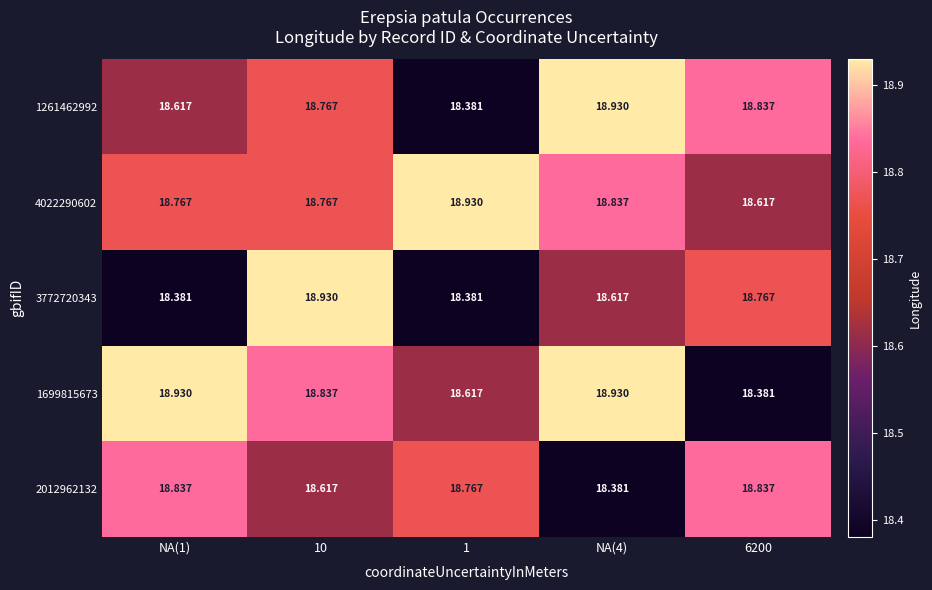

Is the value of 2012962132 at 6200 greater than the value of 4022290602 at 10?

Yes